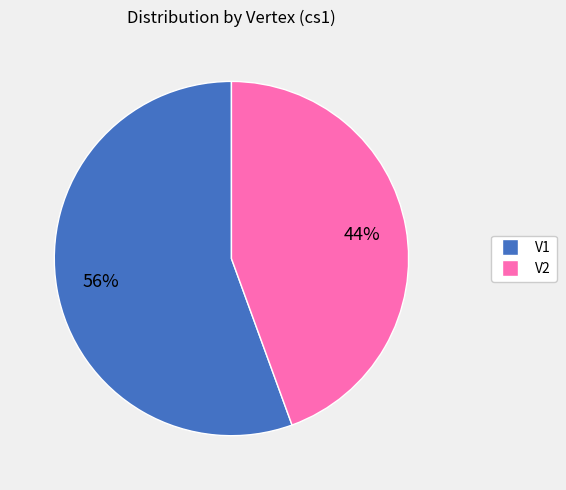

The V2 slice represents 44% of the pie. True or false?

True